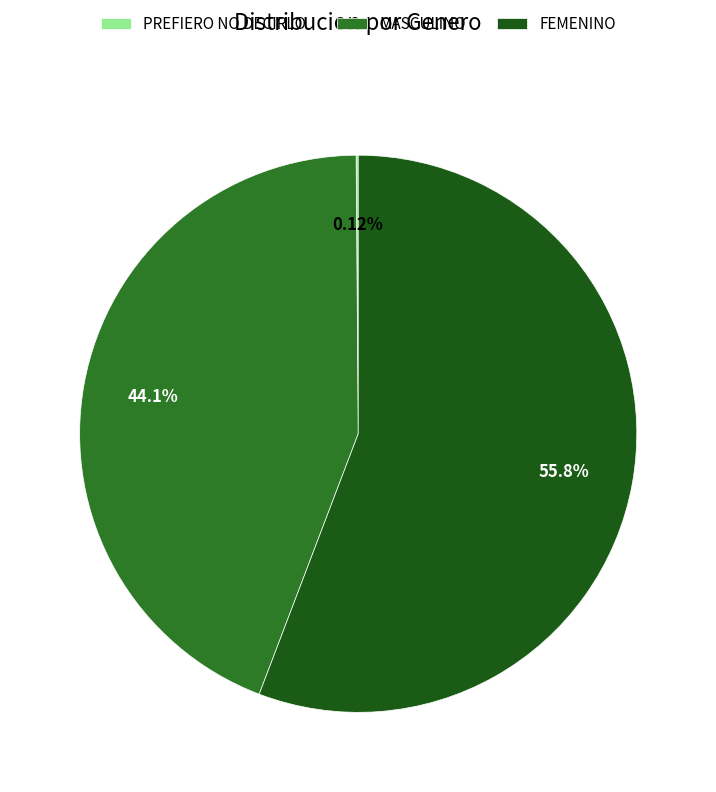

Which slice represents more than half of the pie?

FEMENINO